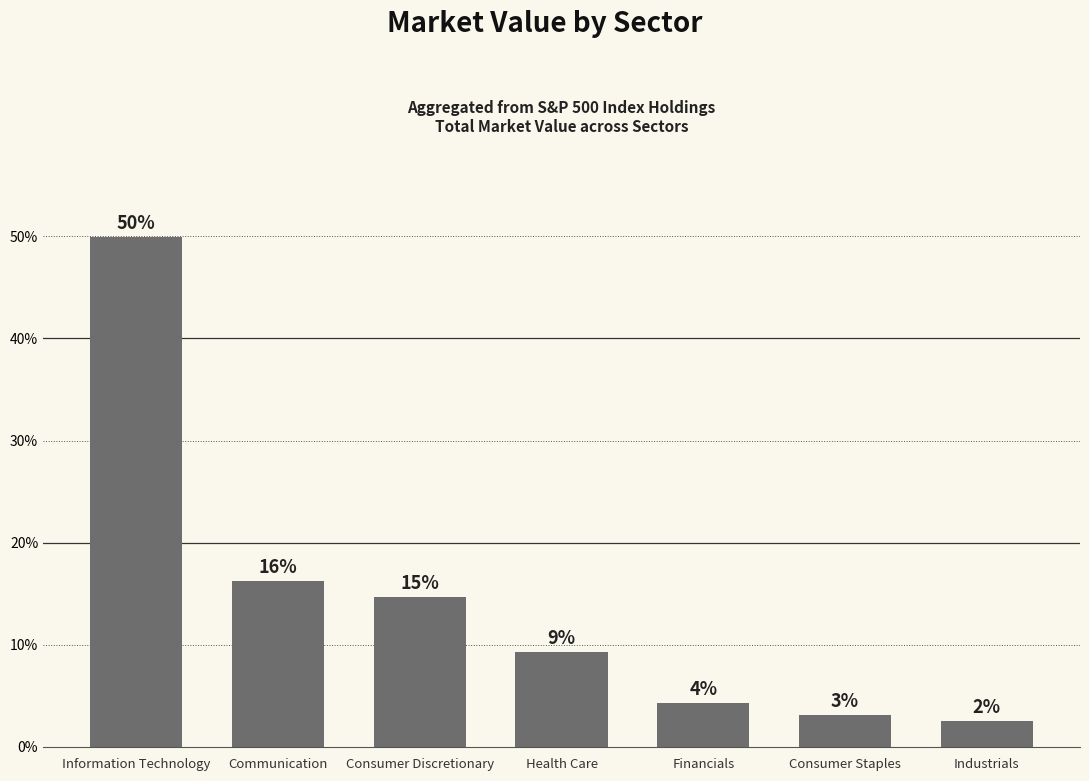

How many bars are there in total?

7